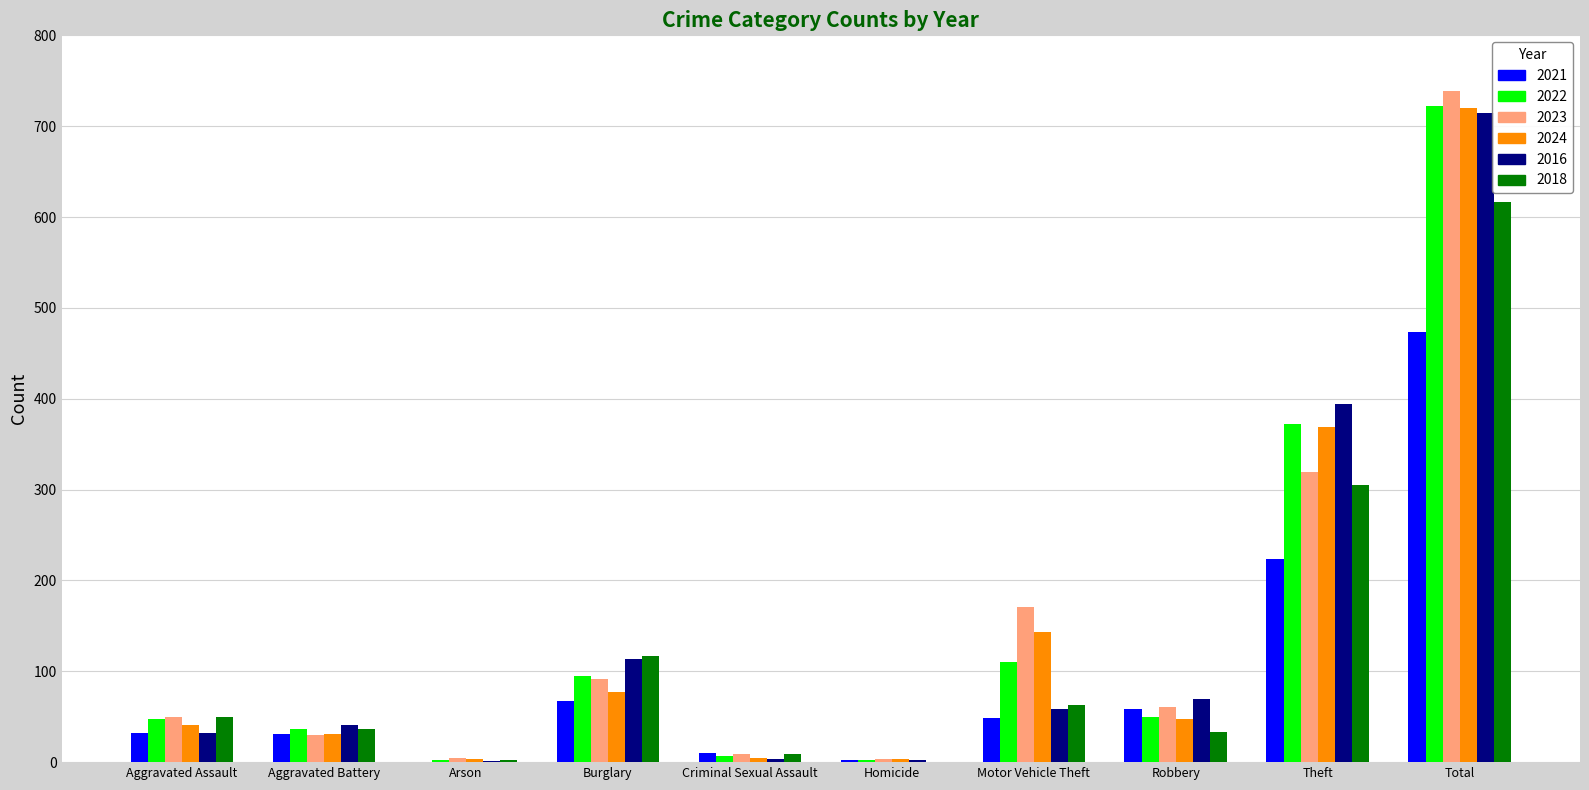

Which label corresponds to the largest value in the chart?

Total